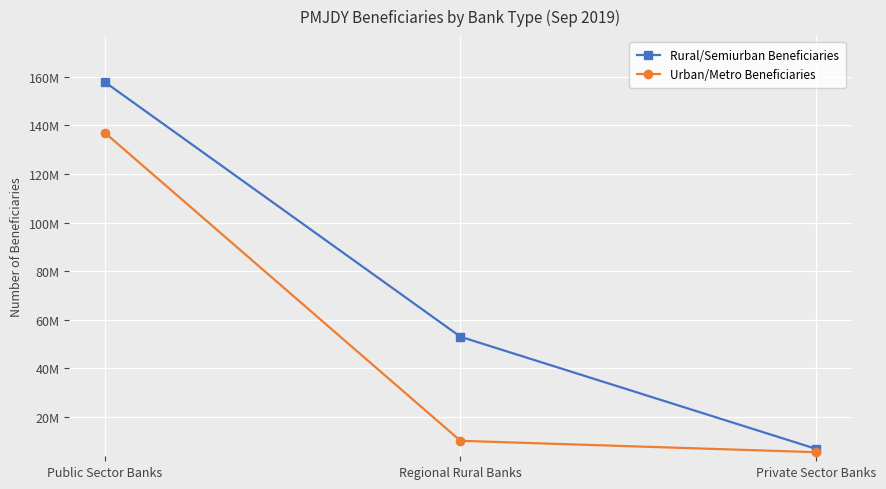

What are all the series names shown in the legend?

Rural/Semiurban Beneficiaries, Urban/Metro Beneficiaries